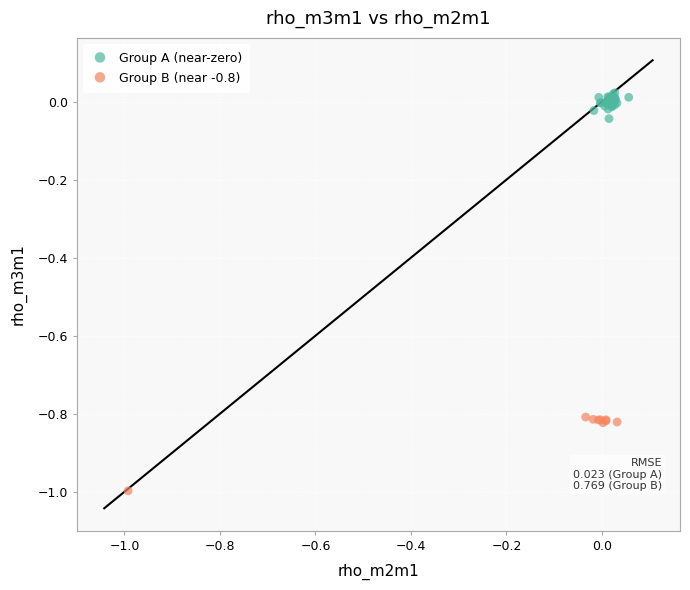

Which series contains the lowest Y value?

Group B (near -0.8)